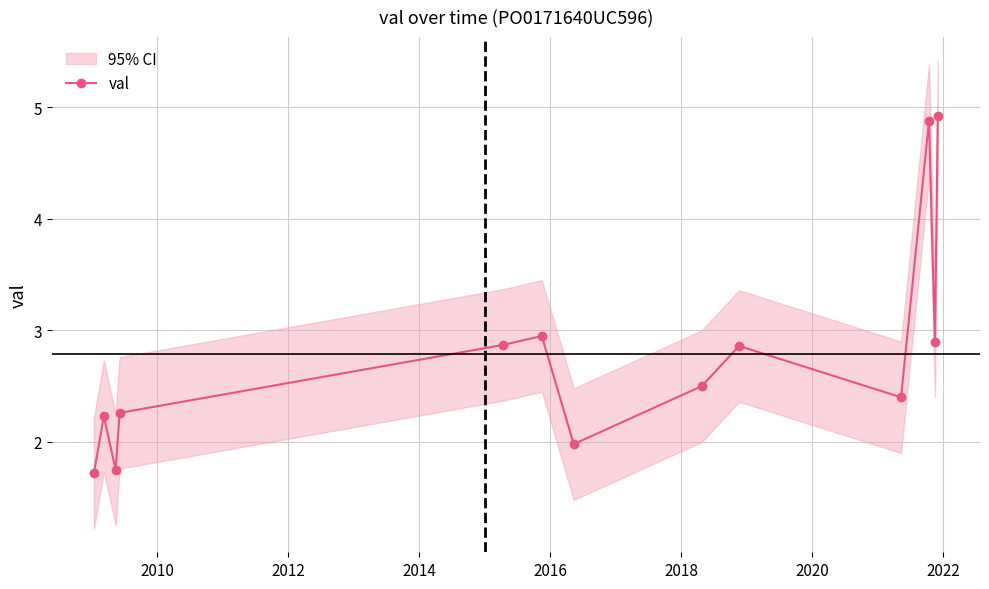

What is the value of the 7th point from the left?

2.0